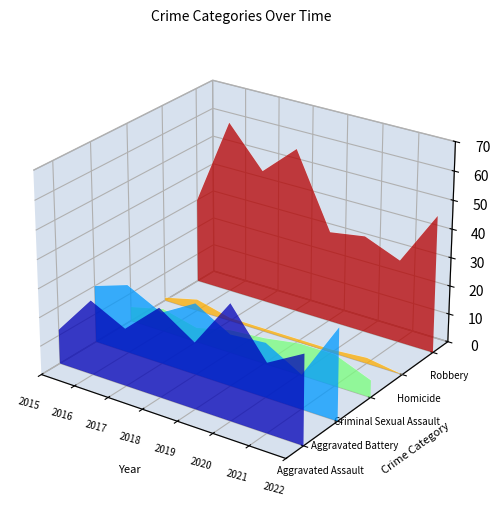

Which series has the widest spread of values?

Robbery